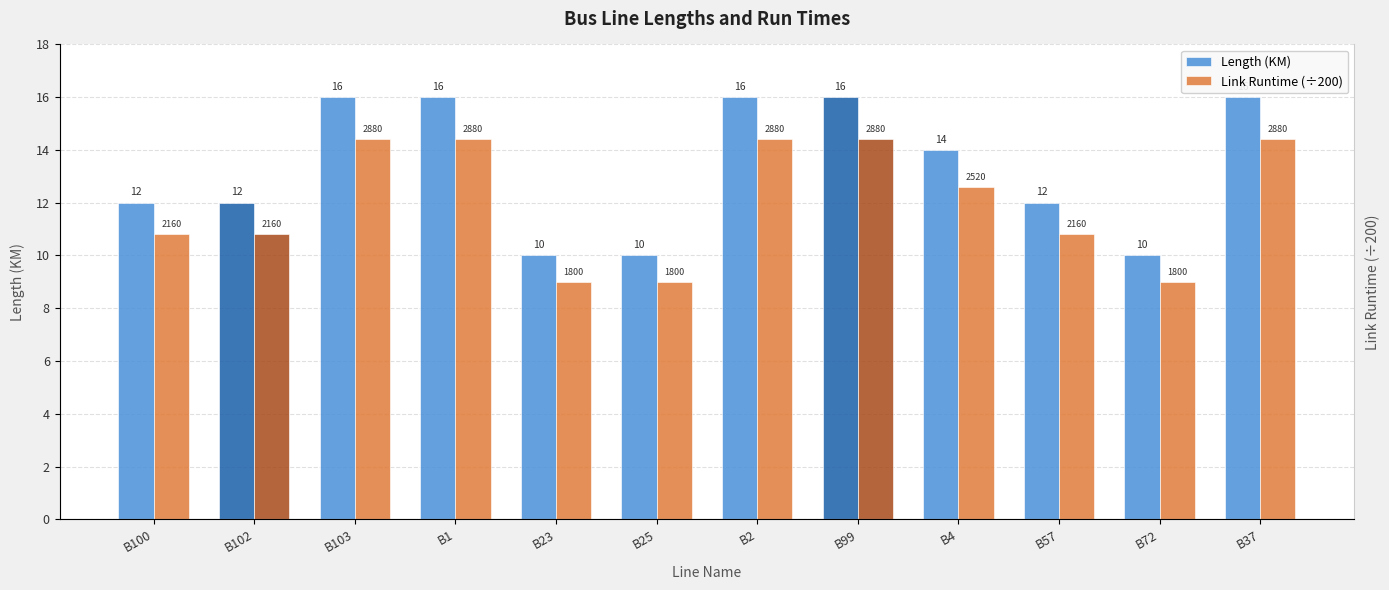

How many bars are there in total?

24